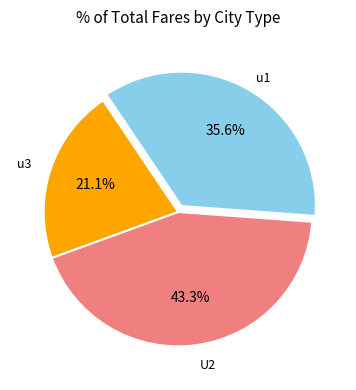

Is there a majority slice in this chart?

No